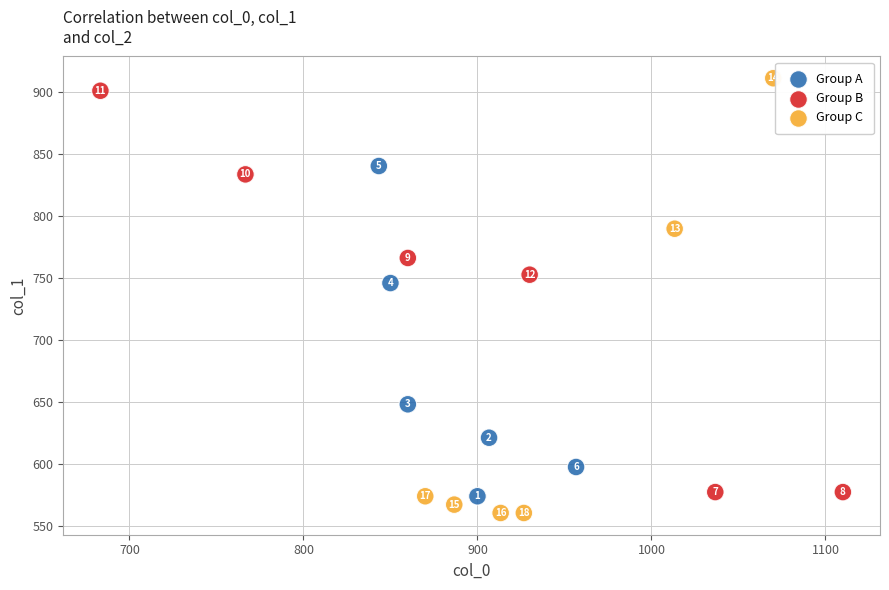

Which series has the largest Y range (max minus min)?

Group C